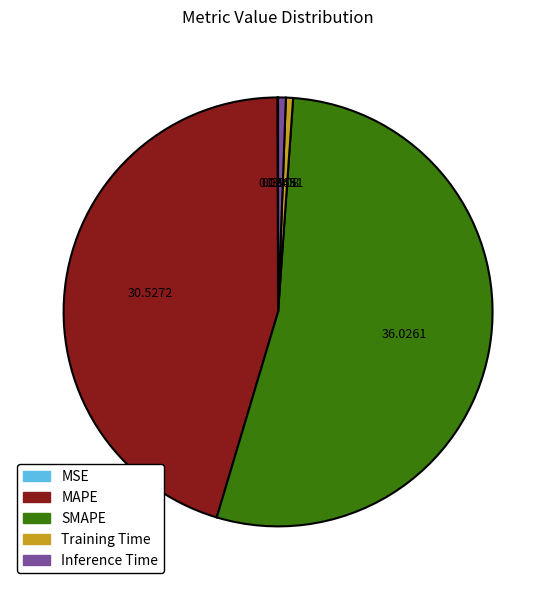

Is there any slice that represents more than half of the pie?

Yes